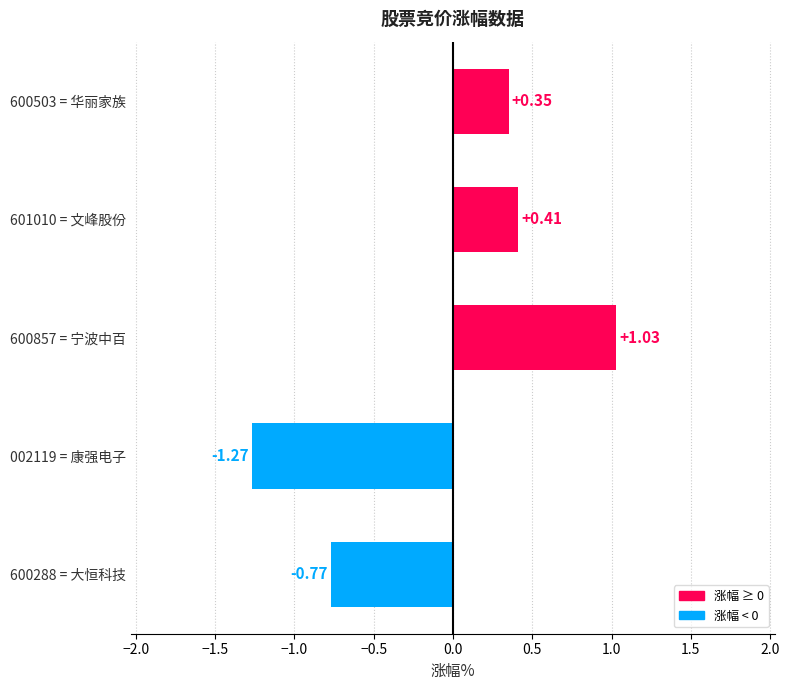

What is the difference between the maximum and minimum values?

2.3